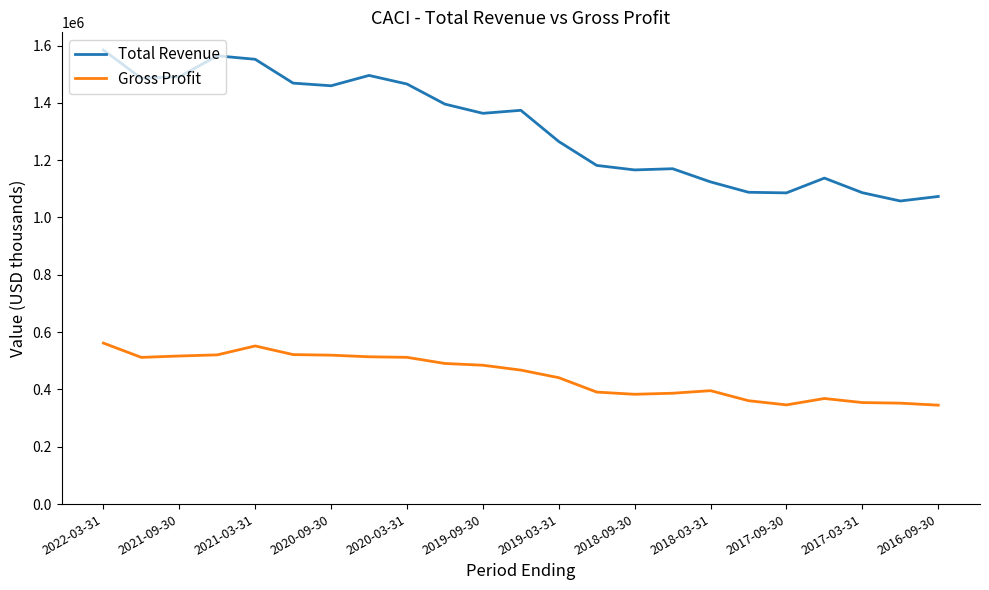

List the series in order of their overall mean, highest first.

Total Revenue, Gross Profit